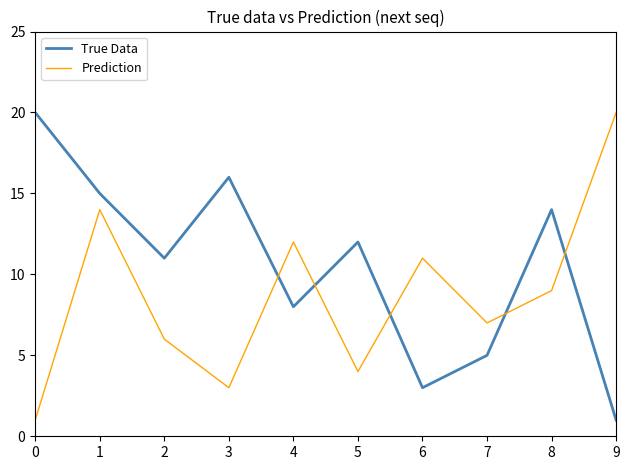

Rank the categories by Prediction value from lowest to highest.

0, 3, 5, 2, 7, 8, 6, 4, 1, 9